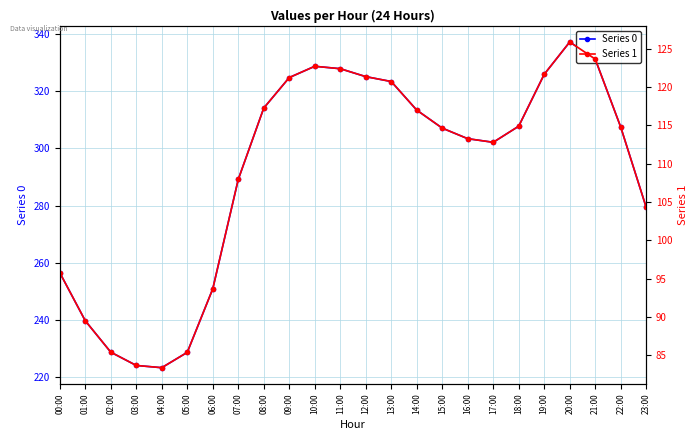

Reading left to right, list all the values displayed in this chart.

Series 0: 256.5	239.7	228.7	224.1	223.3	228.7	250.9	289.1	314.1	324.7	328.7	327.8	325.1	323.3	313.4	307.1	303.4	302.1	307.7	325.9	337.2	331.2	307.4	279.3
Series 1: 95.8	89.5	85.4	83.7	83.4	85.4	93.7	107.9	117.3	121.2	122.7	122.4	121.4	120.7	117.0	114.6	113.3	112.8	114.9	121.7	125.9	123.6	114.8	104.3